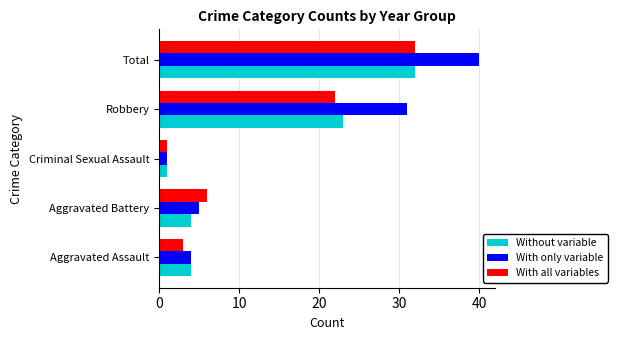

Which series has the largest range (max minus min)?

With only variable